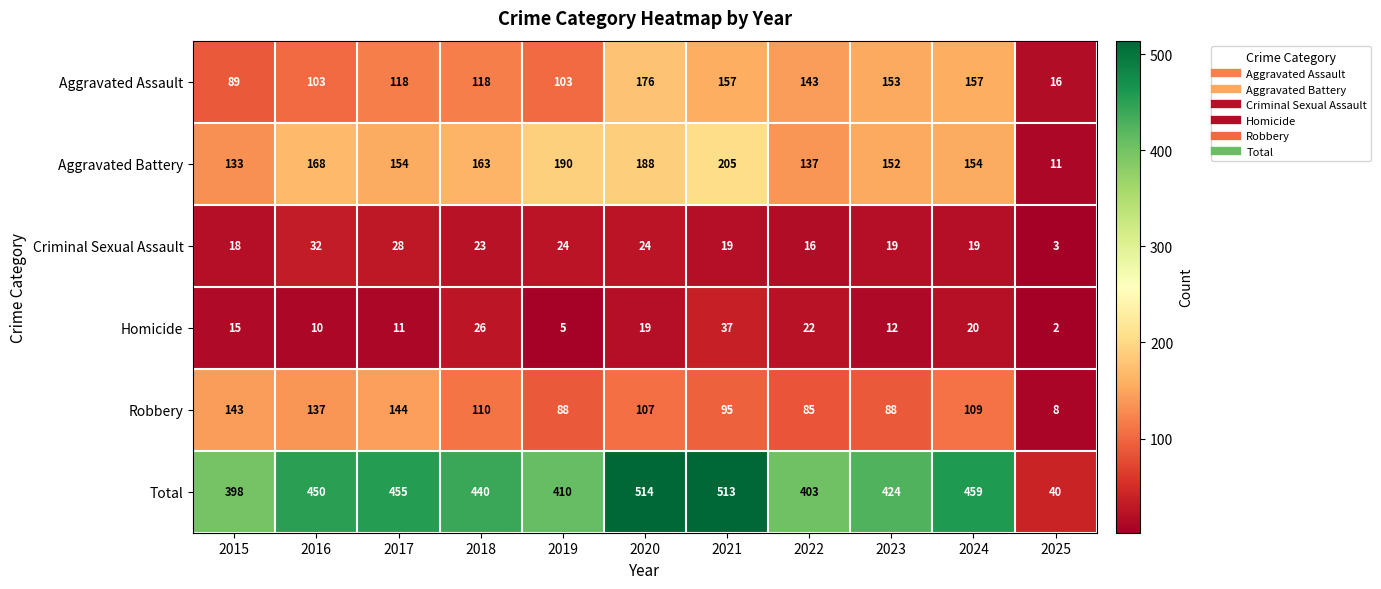

Rank the series at 2025 from highest to lowest value.

Total, Aggravated Assault, Aggravated Battery, Robbery, Criminal Sexual Assault, Homicide